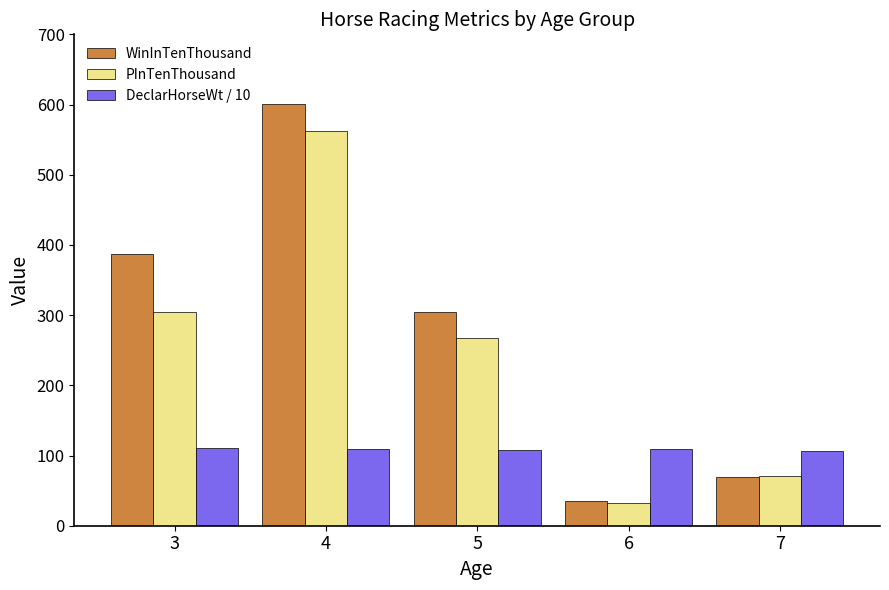

What is the difference between the second highest and minimum values in the PInTenThousand series?

272.0